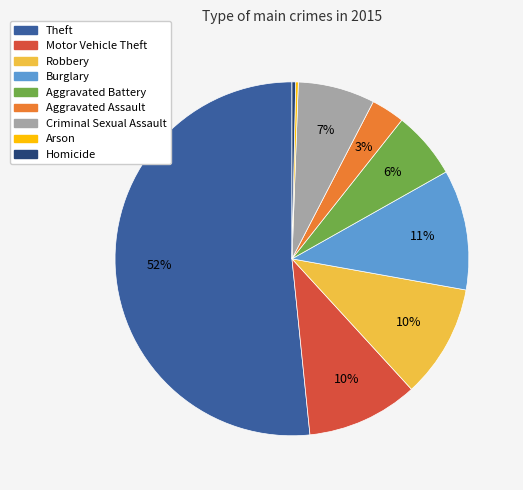

What is the majority slice?

Theft